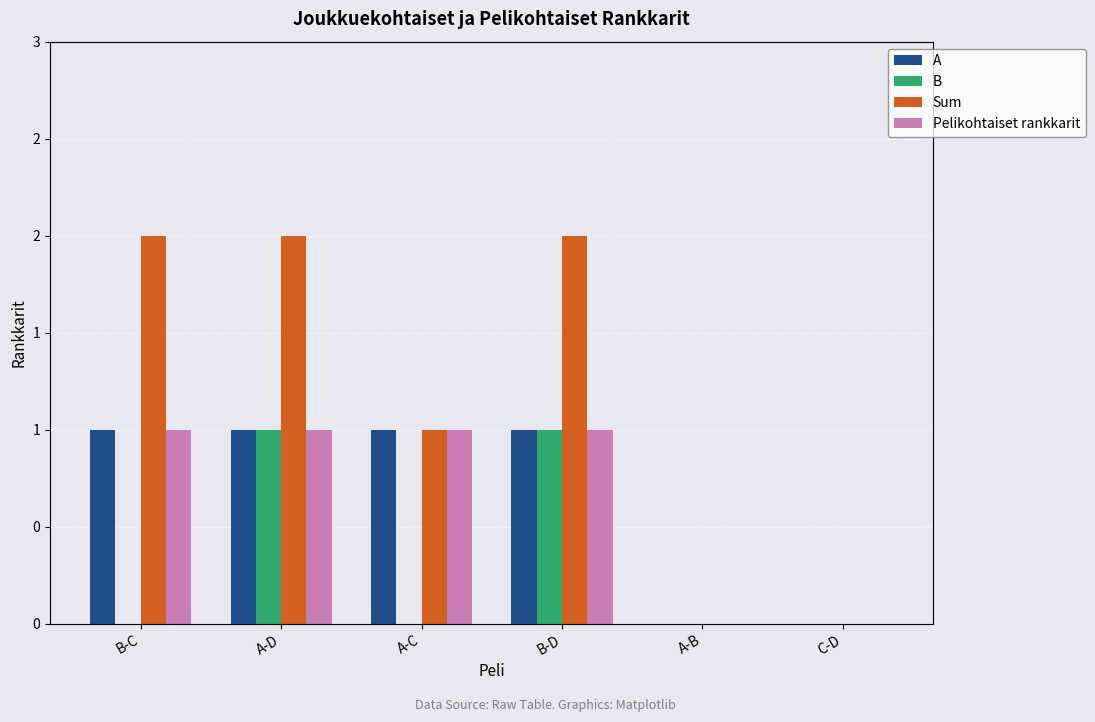

Does the chart contain stacked bars?

No